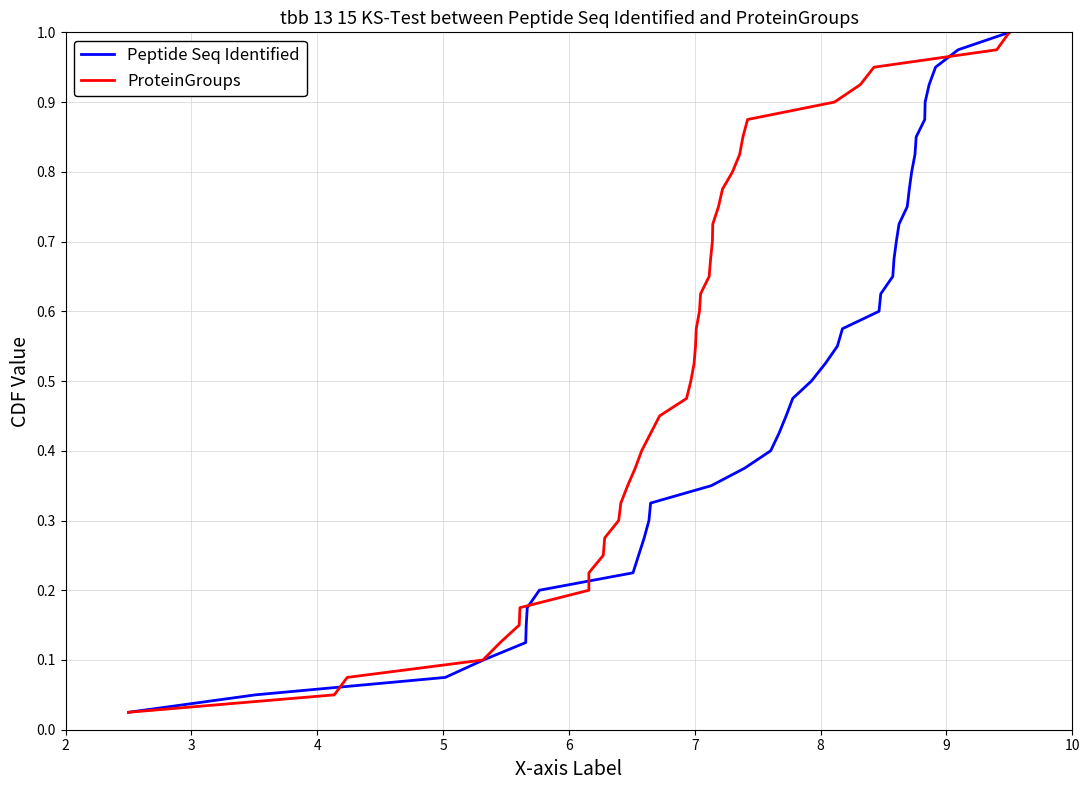

How many distinct data groups are displayed?

2